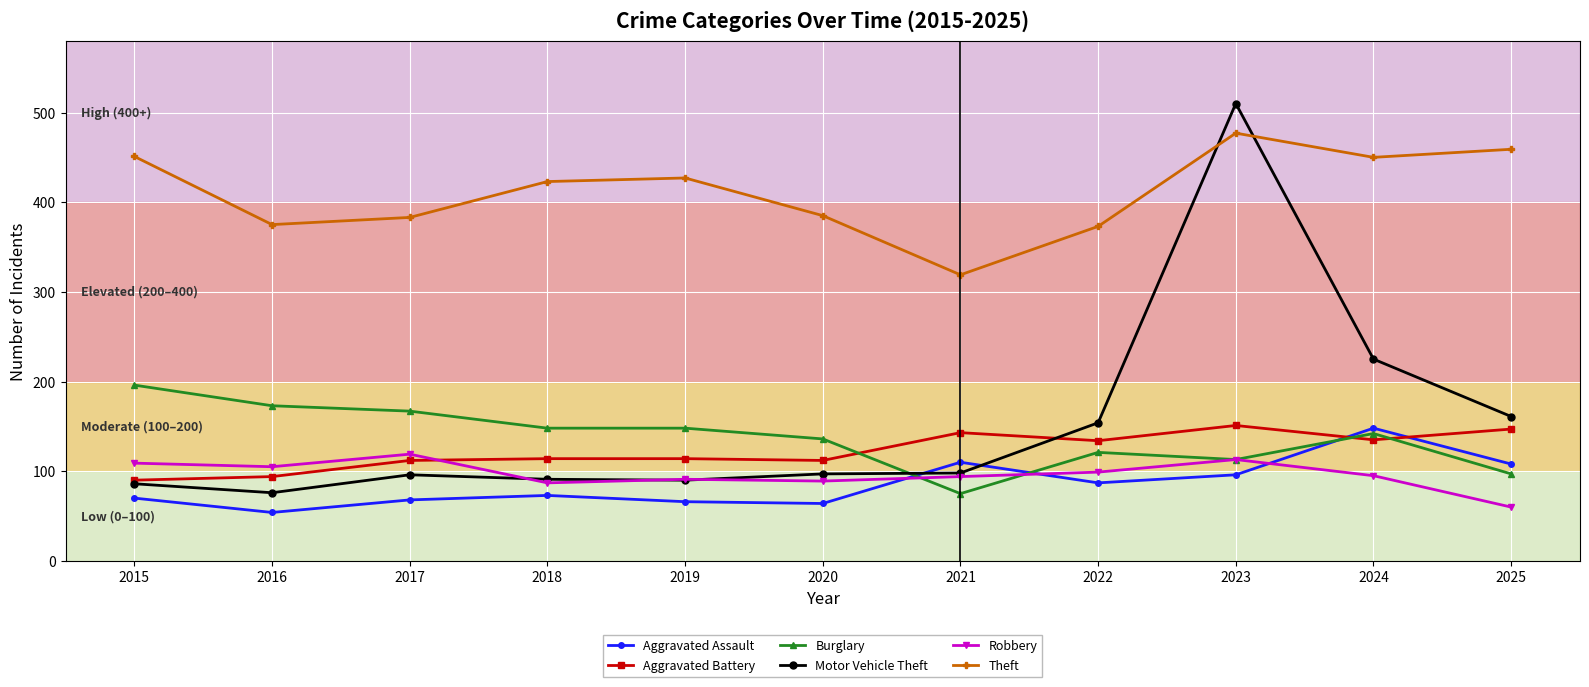

Which label corresponds to the smallest value in the chart?

2016